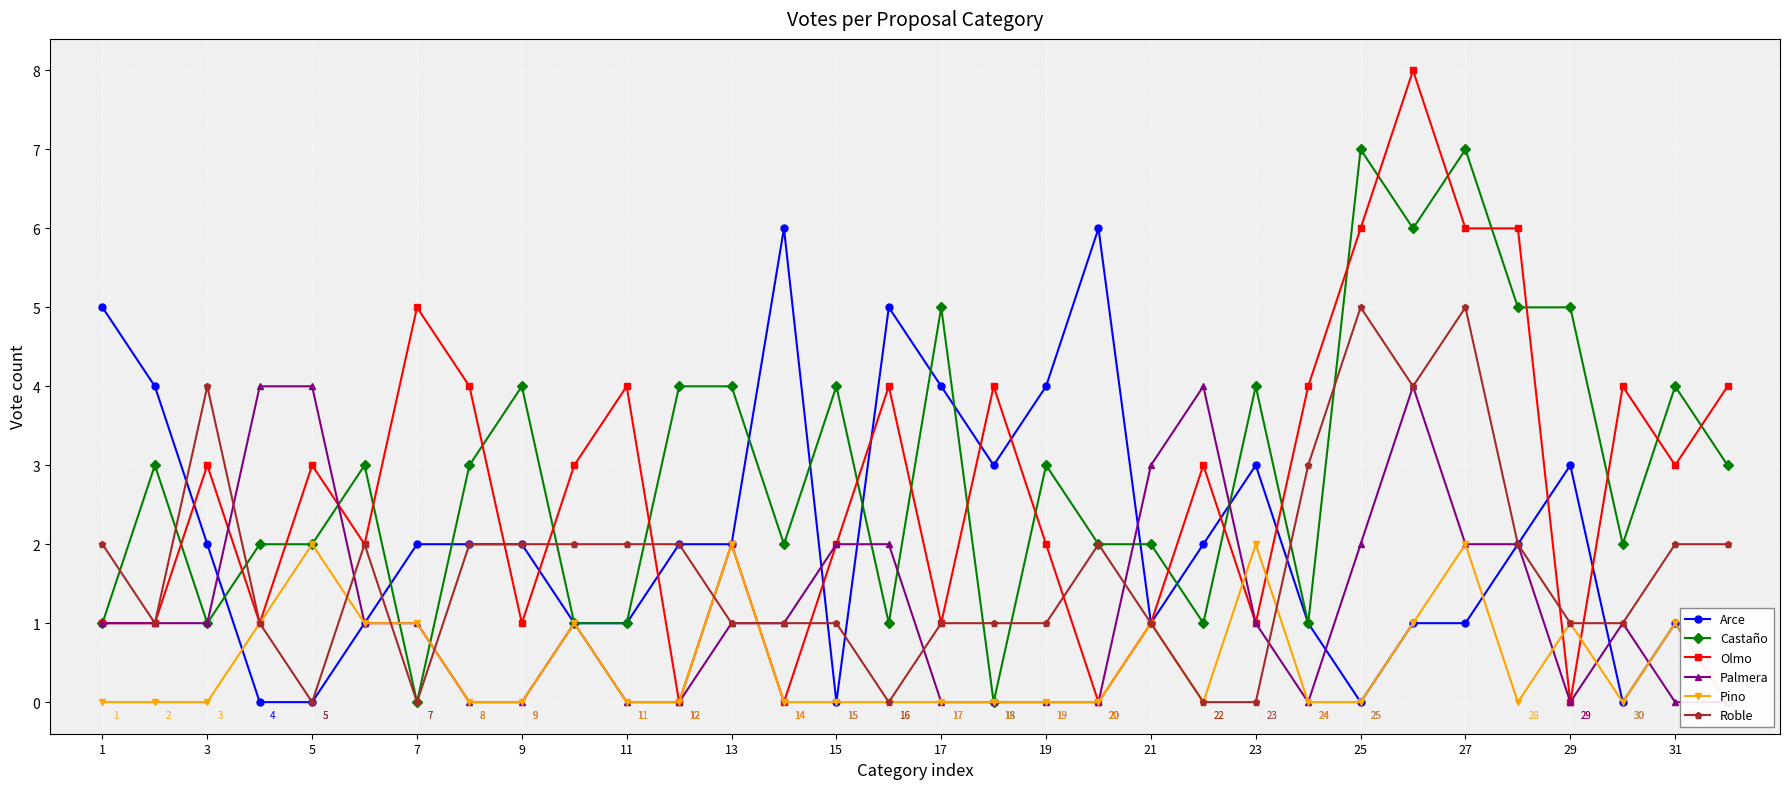

The Castaño series shows 11 at 27. True or false?

False